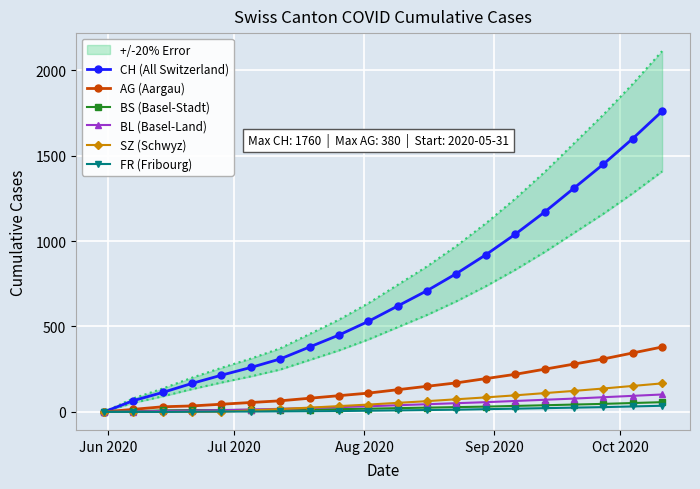

How many values in CH (All Switzerland) are above zero?

19